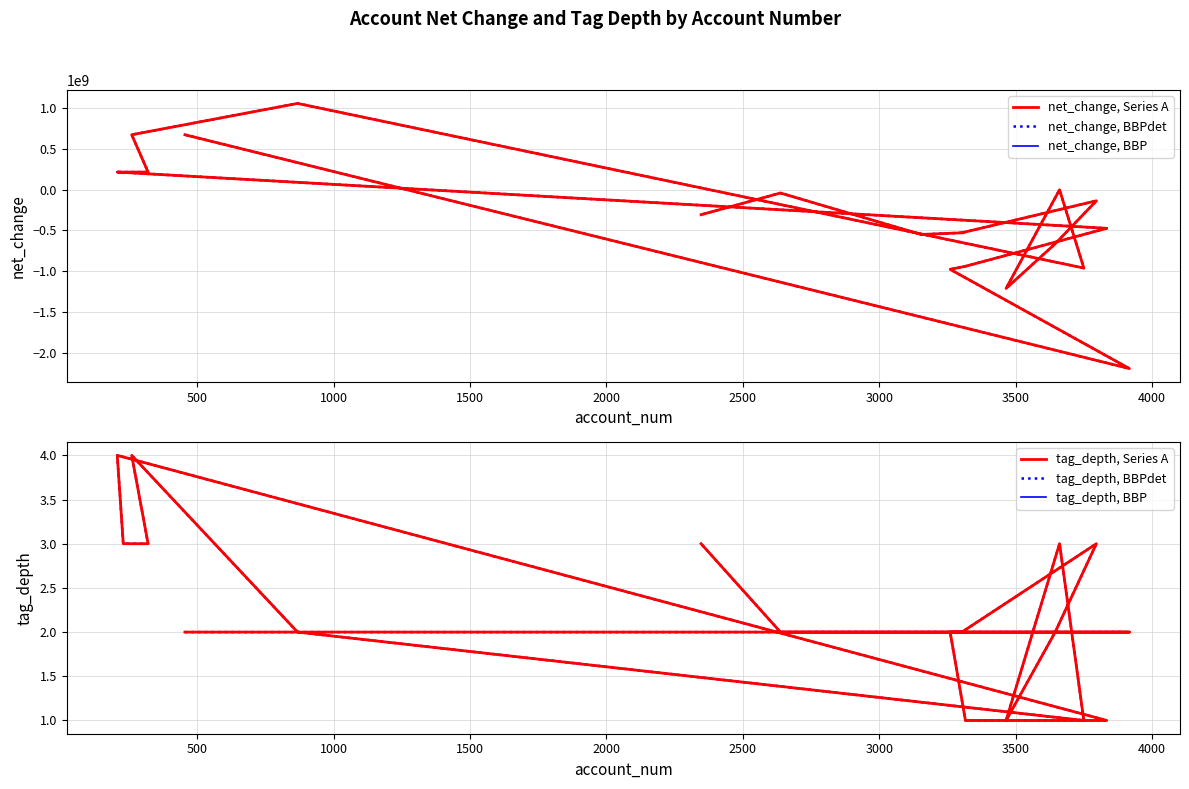

True or false: tag_depth, BBP and tag_depth, Series A intersect in this chart.

False